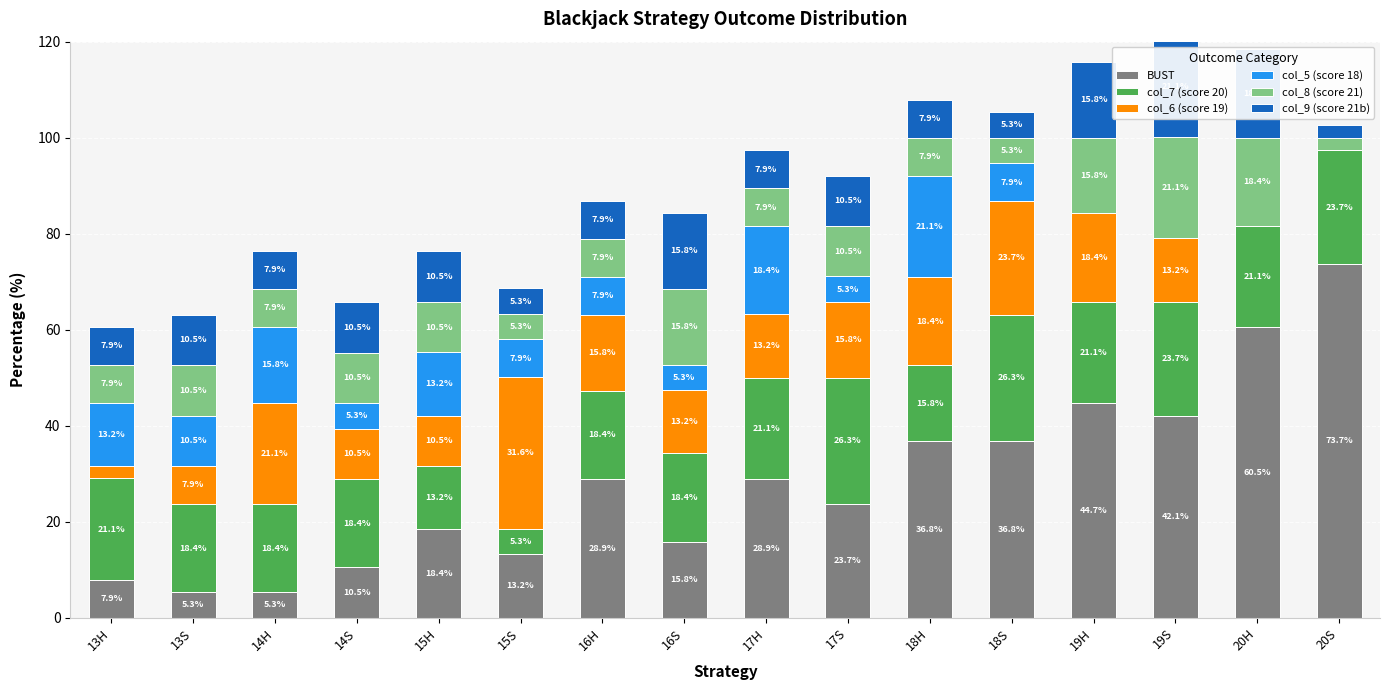

What is the total value across all series at 15S?

68.6